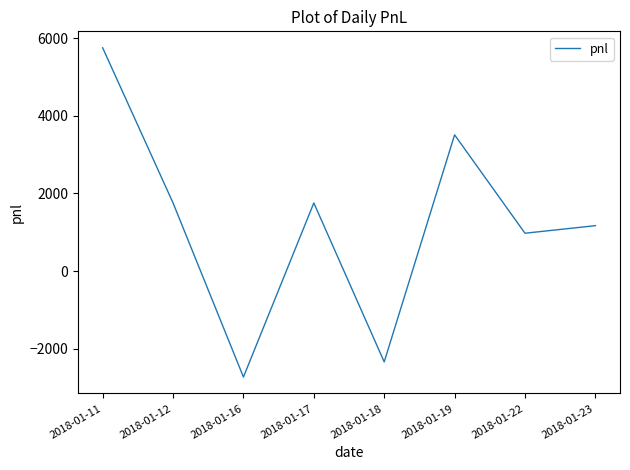

At which category does the data reach its first local peak?

2018-01-17